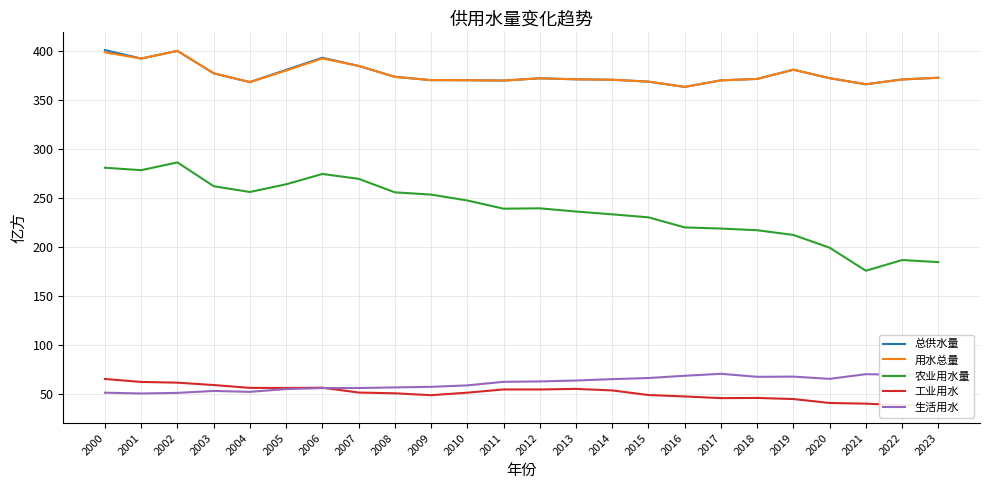

At which category is the sum across all series the highest?

2002